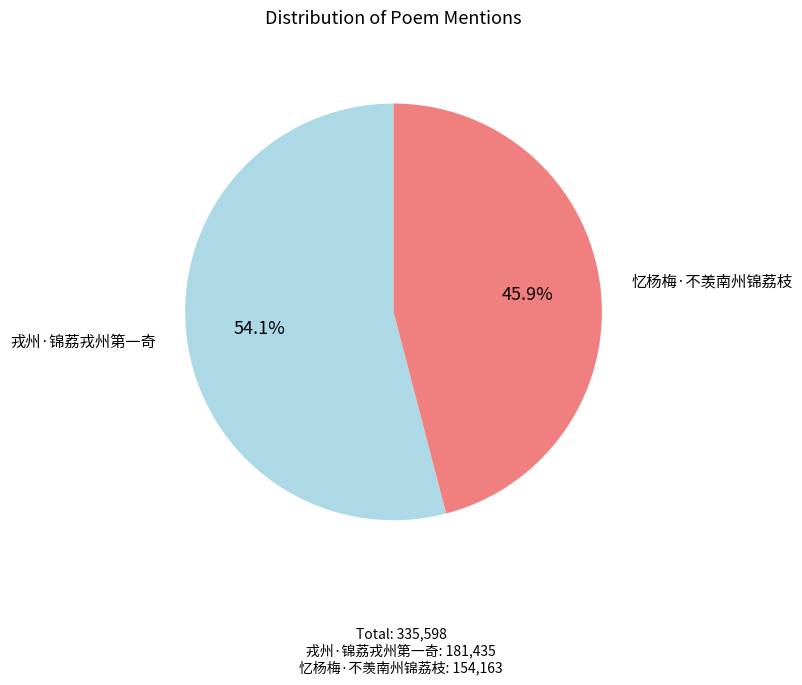

What percentage is the 戎州·锦荔戎州第一奇 slice, to the nearest percent?

54%